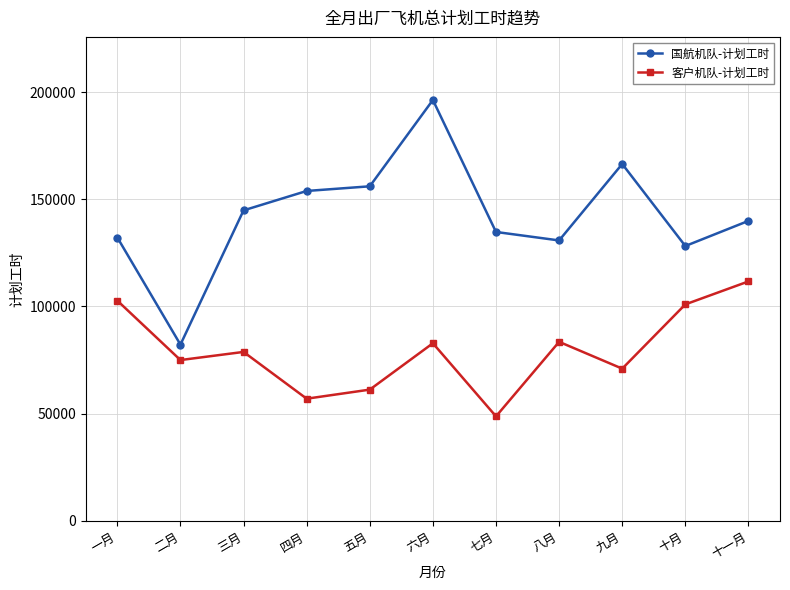

What are all the series names shown in the legend?

国航机队-计划工时, 客户机队-计划工时